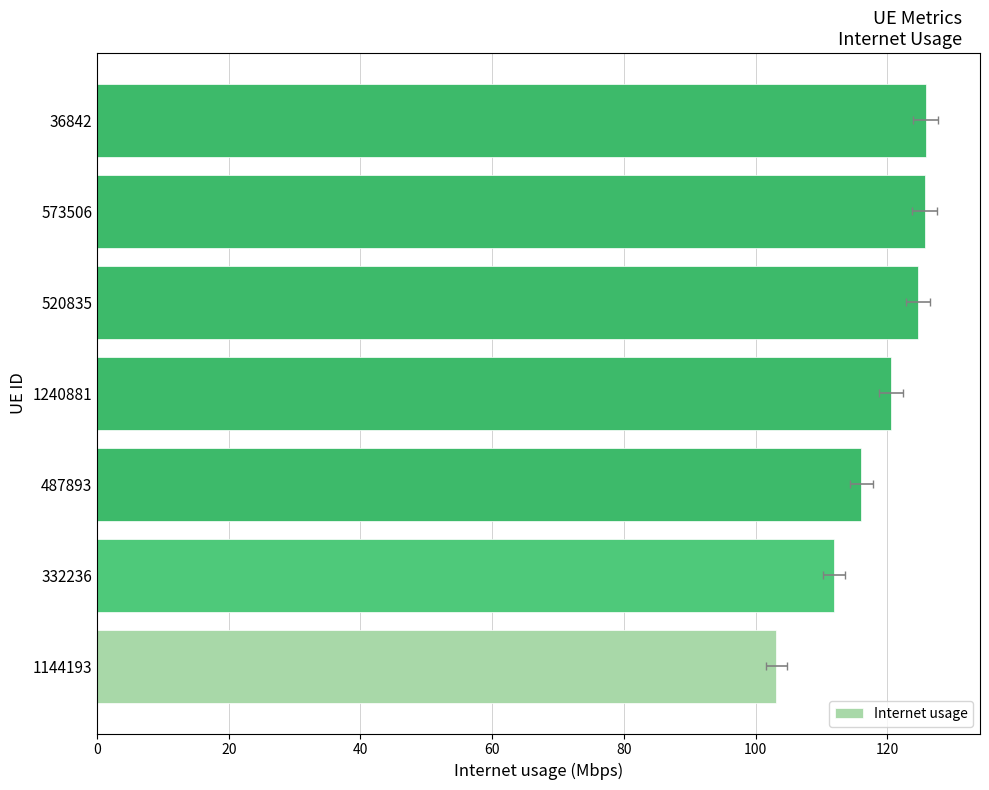

Does the chart contain any negative values?

No